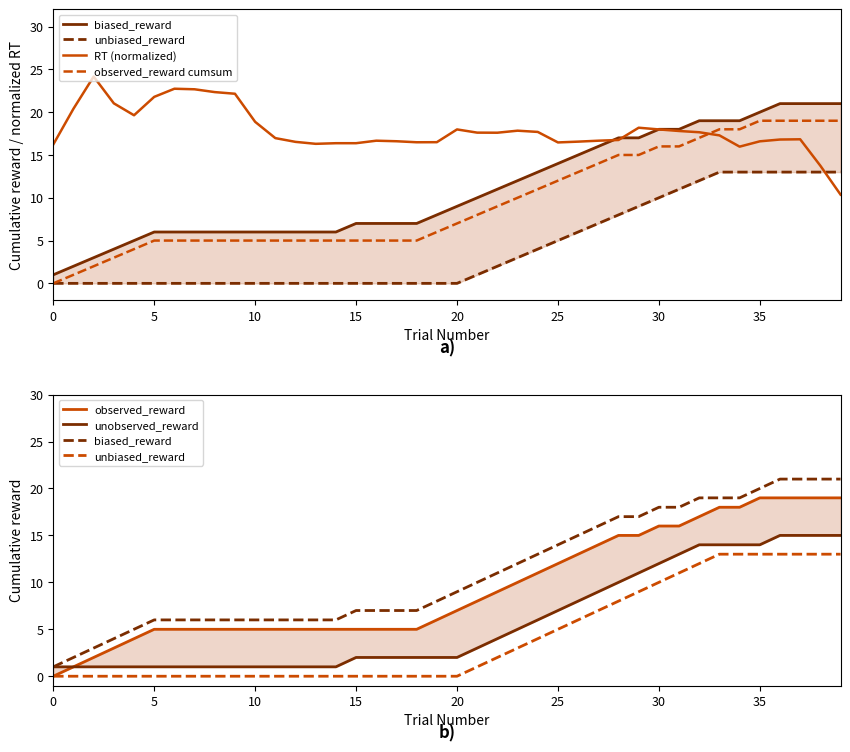

How many lines are shown in the chart?

6